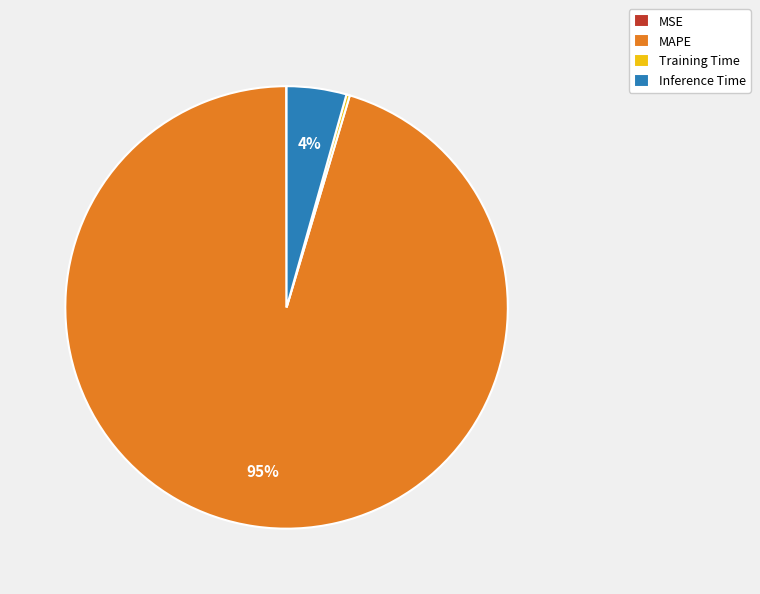

Does Inference Time account for over 50% of the chart?

No